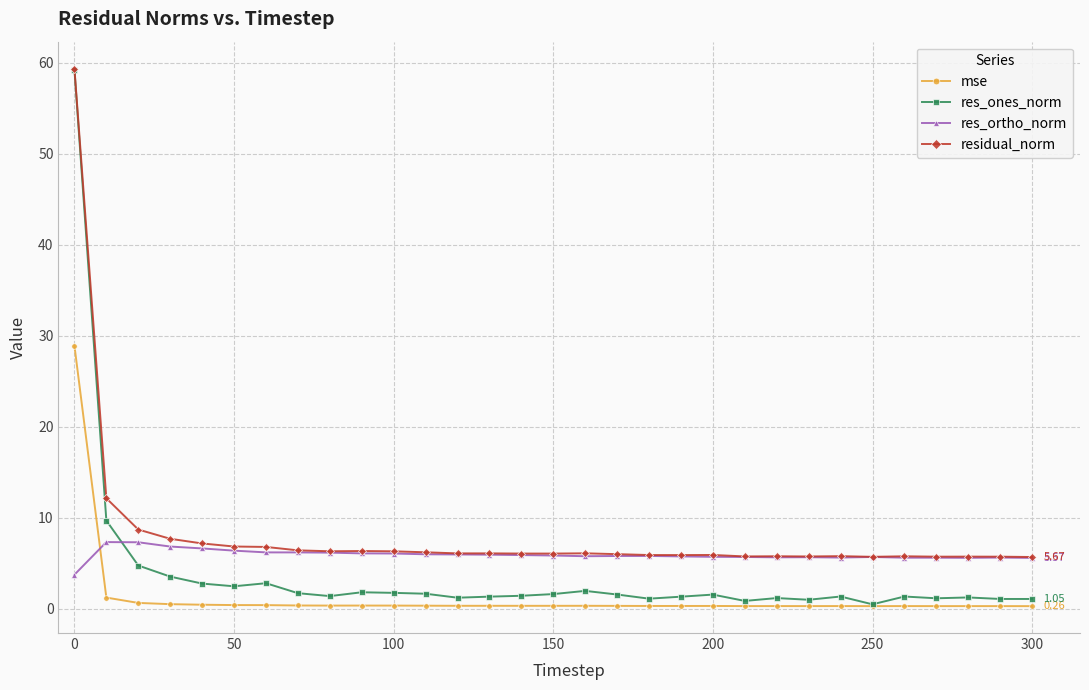

True or false: mse has more than 1 interior local peaks.

True